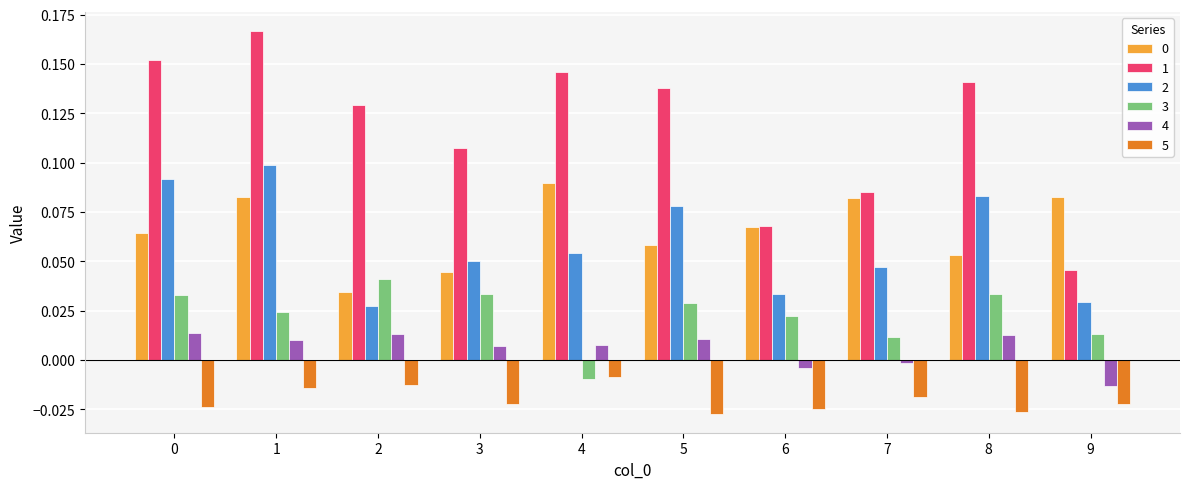

The value of 0 at 3 is 0.0. True or false?

True